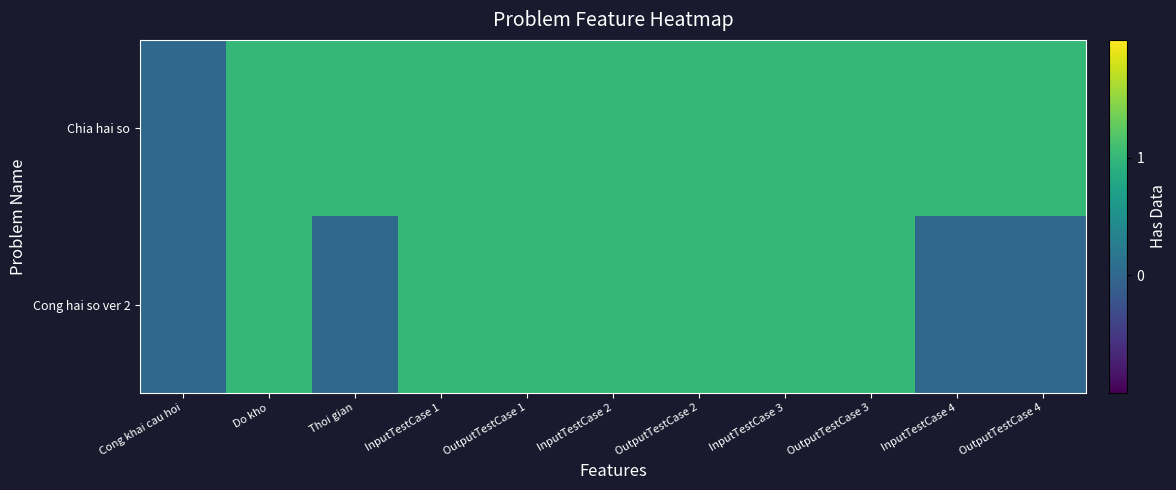

Reading right to left, extract all data points from this chart.

Chia hai so: OutputTestCase 4=1	InputTestCase 4=1	OutputTestCase 3=1	InputTestCase 3=1	OutputTestCase 2=1	InputTestCase 2=1	OutputTestCase 1=1	InputTestCase 1=1	Thoi gian=1	Do kho=1	Cong khai cau hoi=0
Cong hai so ver 2: OutputTestCase 4=0	InputTestCase 4=0	OutputTestCase 3=1	InputTestCase 3=1	OutputTestCase 2=1	InputTestCase 2=1	OutputTestCase 1=1	InputTestCase 1=1	Thoi gian=0	Do kho=1	Cong khai cau hoi=0